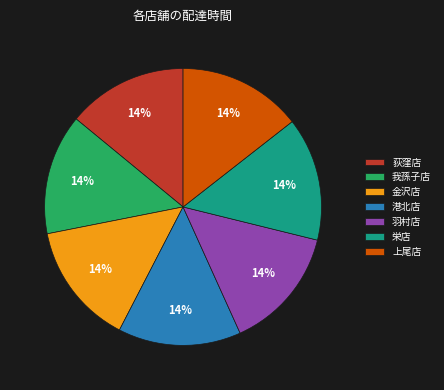

Is there a majority slice in this chart?

No